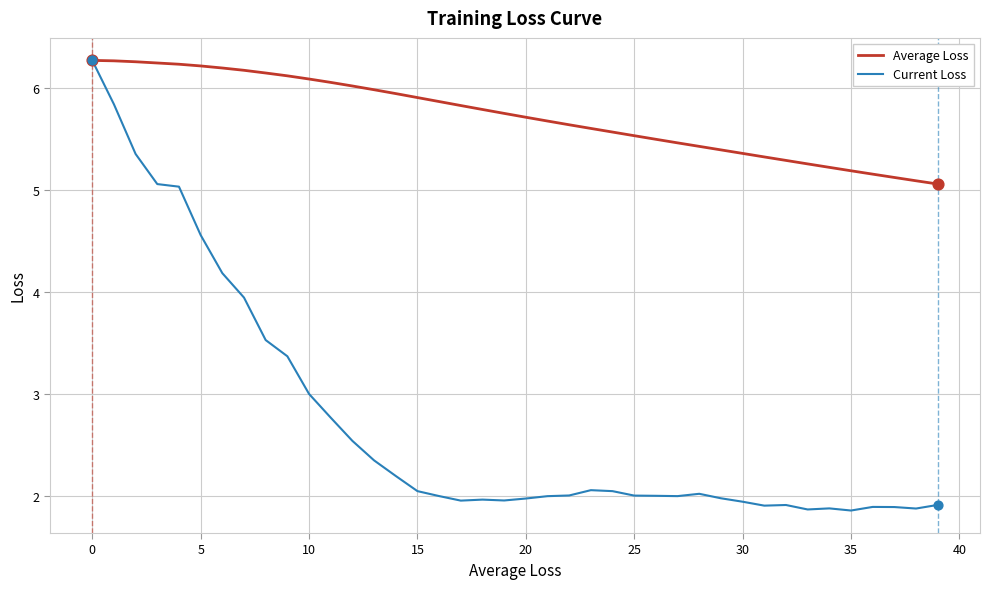

Which series has the largest total across all categories?

Average Loss